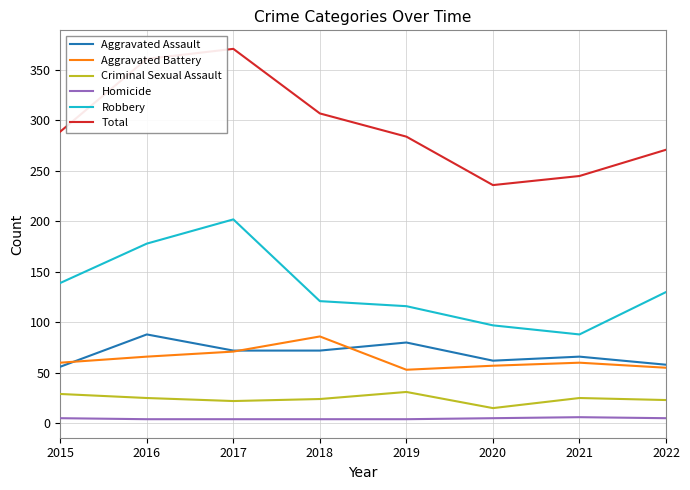

Is it true that Total equals 205 at 2016?

False